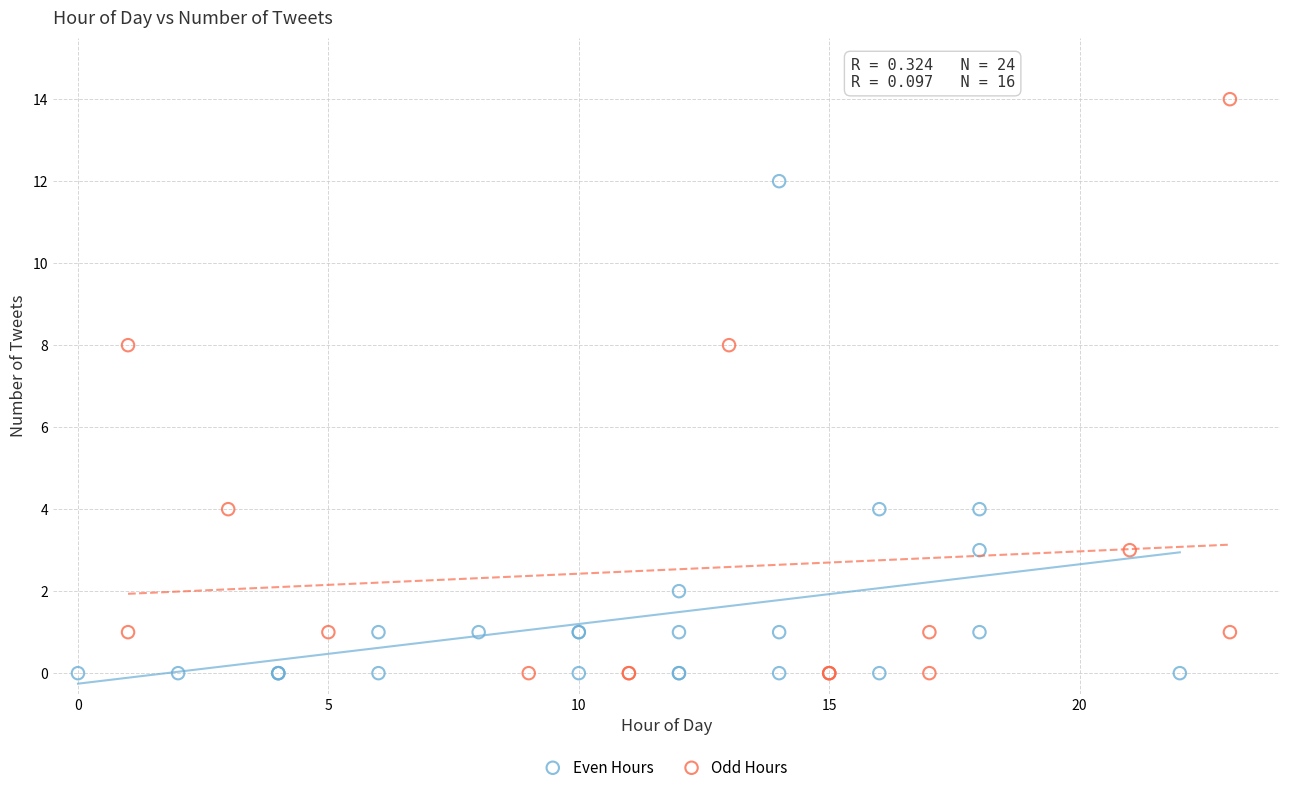

Which series has the largest Y range (max minus min)?

Odd Hours